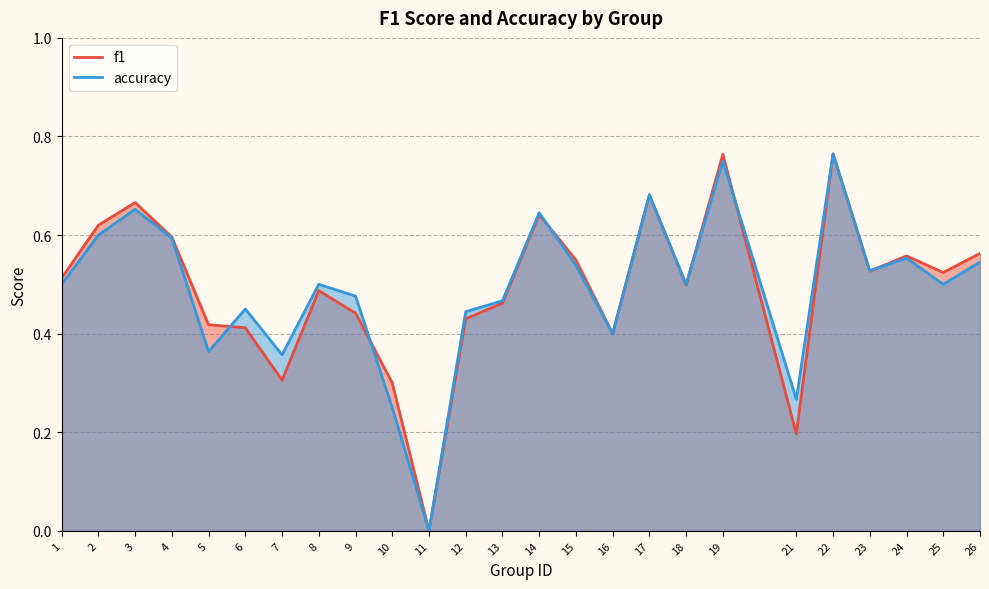

Which label corresponds to the largest value in the chart?

22